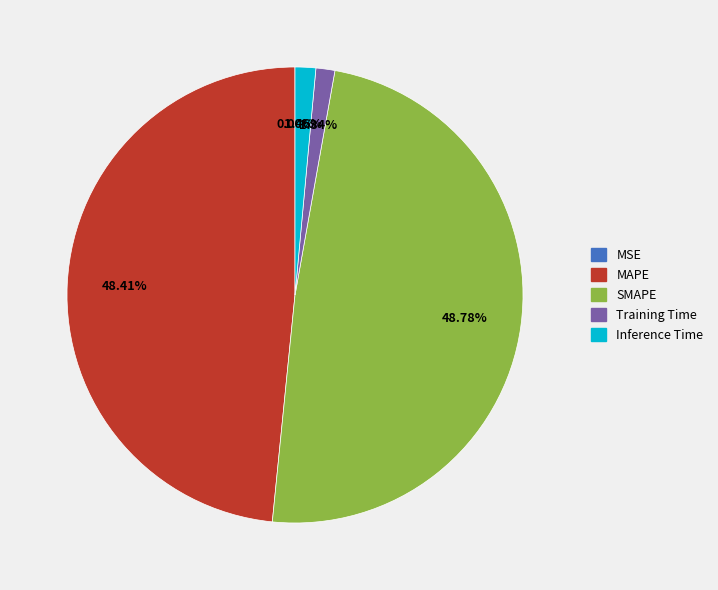

Is there any slice that represents more than half of the pie?

No